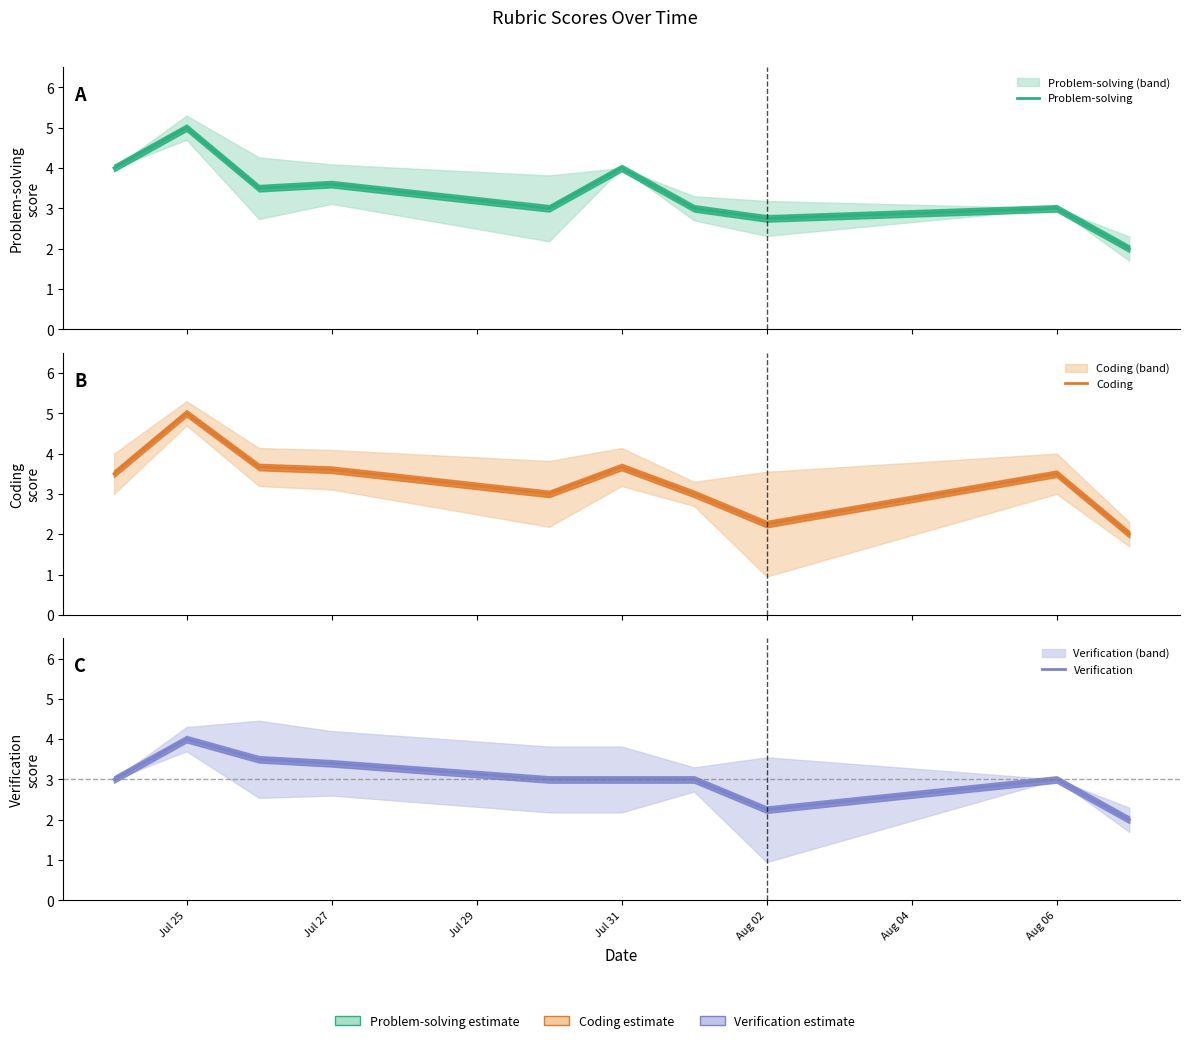

Is it true that Verification equals 3.9 at 7?

False